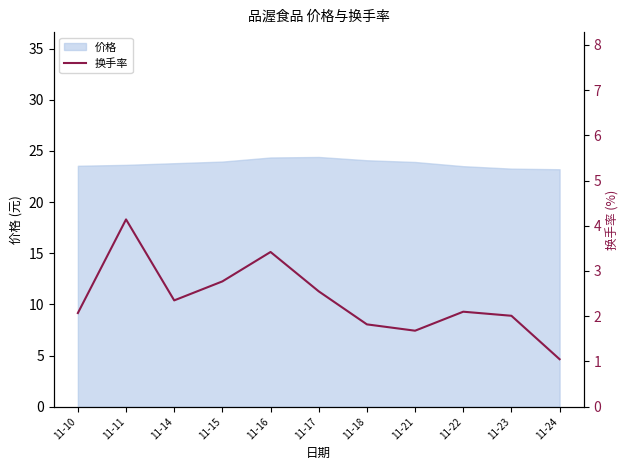

The value of 价格 at 11-10 is 23.6. True or false?

True